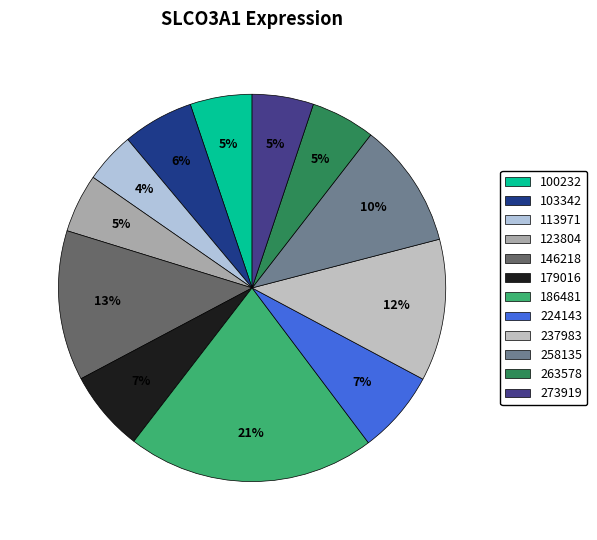

True or false: 263578 accounts for 19% of the total.

False